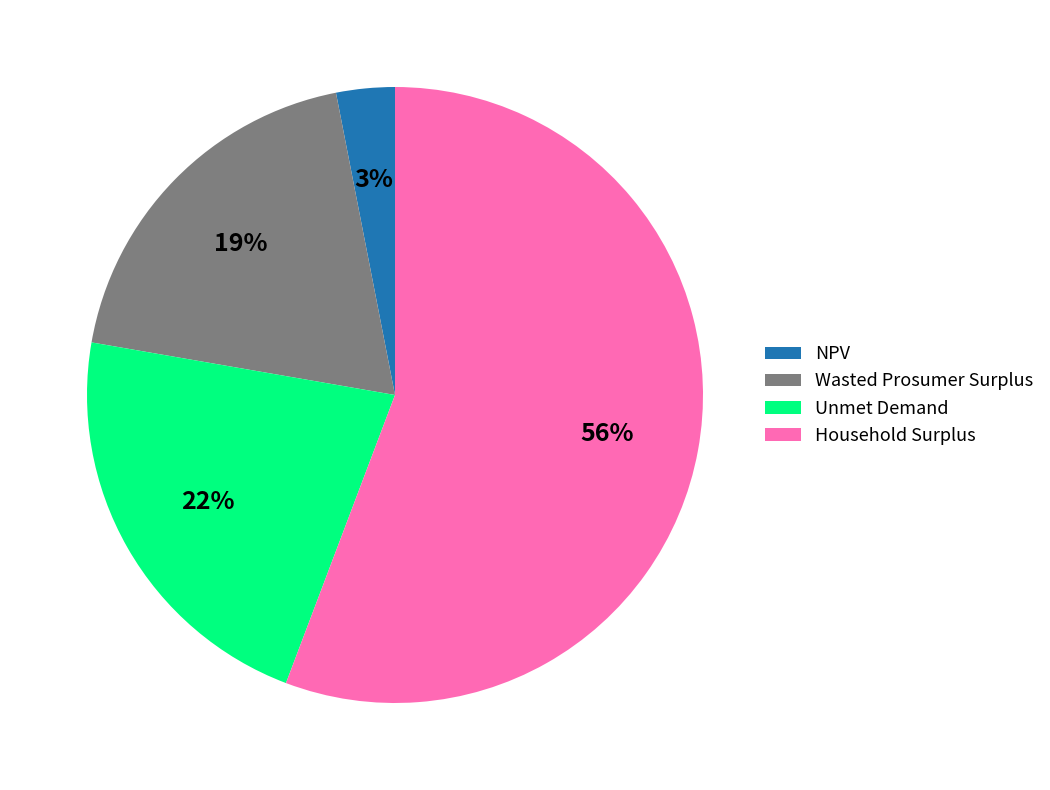

True or false: NPV accounts for 3% of the total.

True